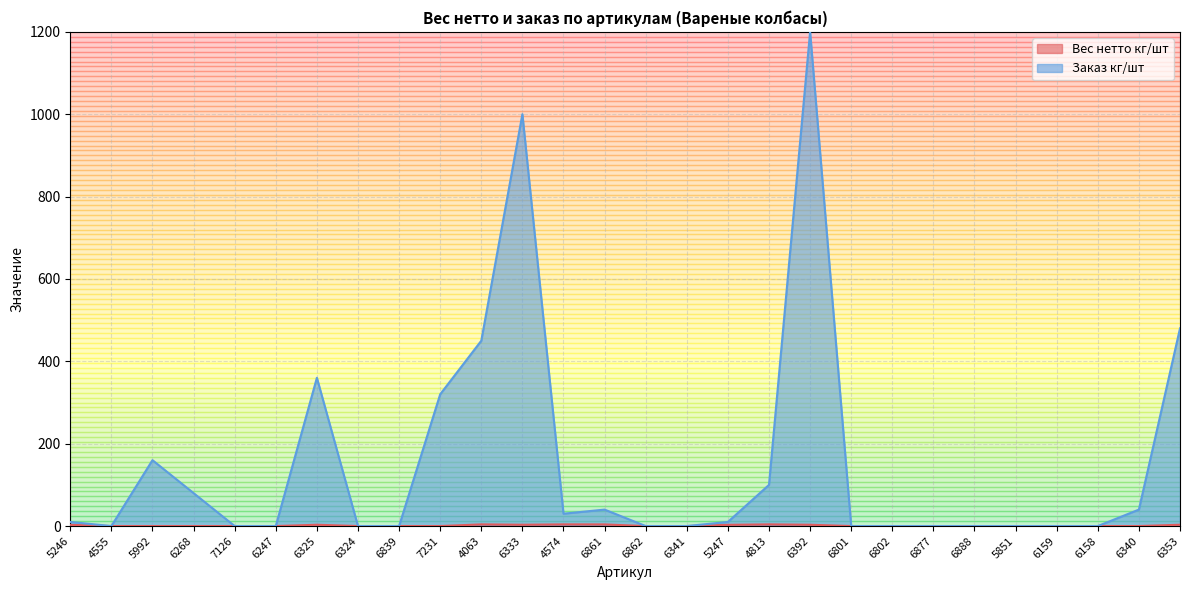

At which label does Заказ кг/шт first exceed 10?

5992